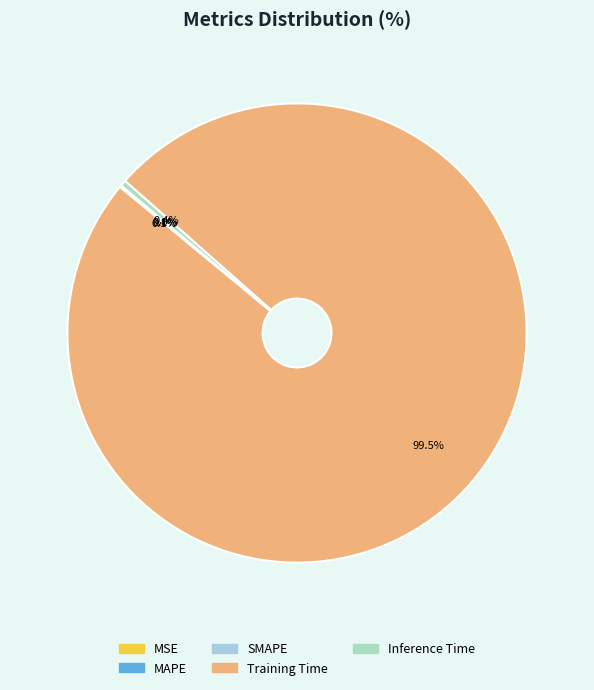

Is Training Time the majority of the pie?

Yes